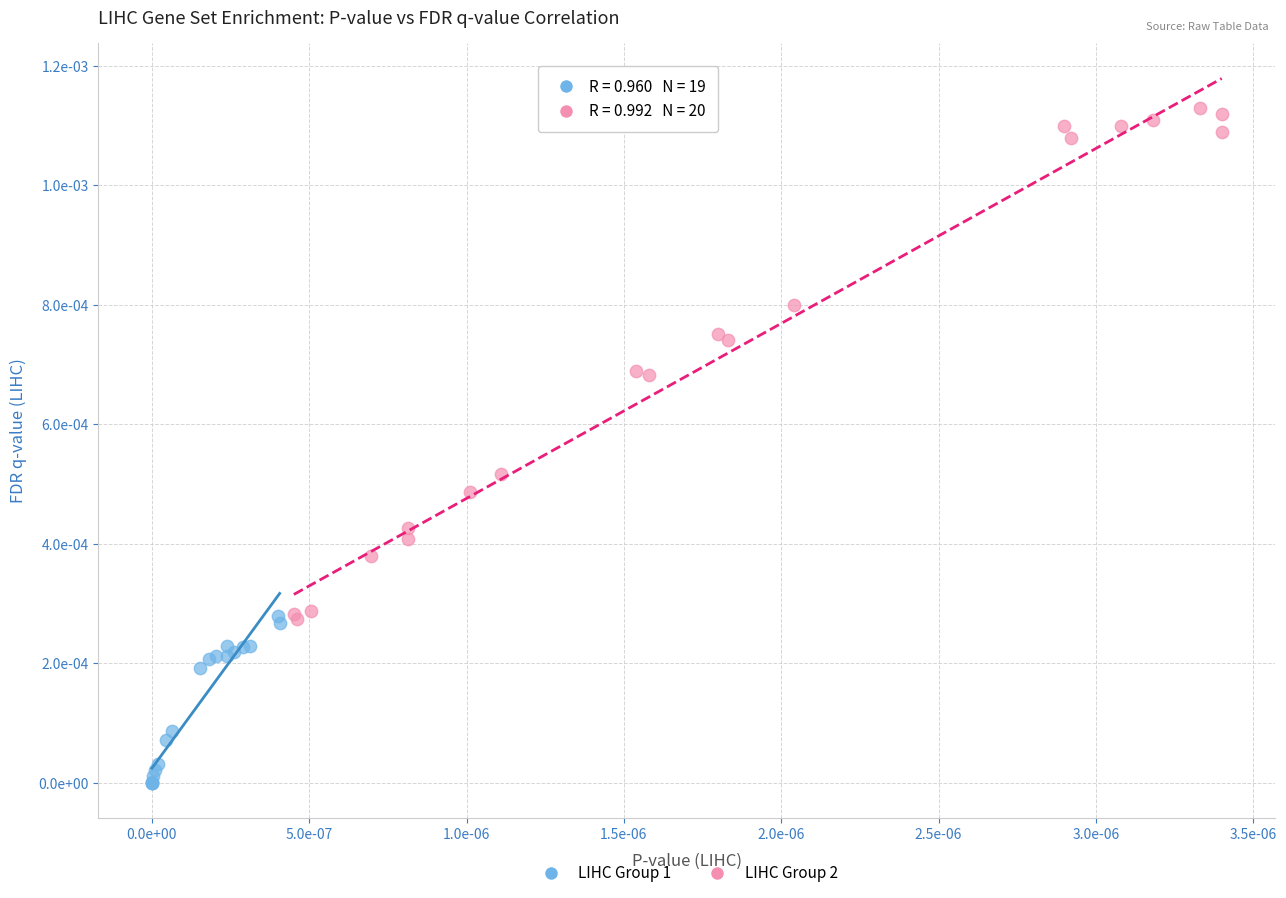

Which series contains the lowest Y value?

LIHC Group 1